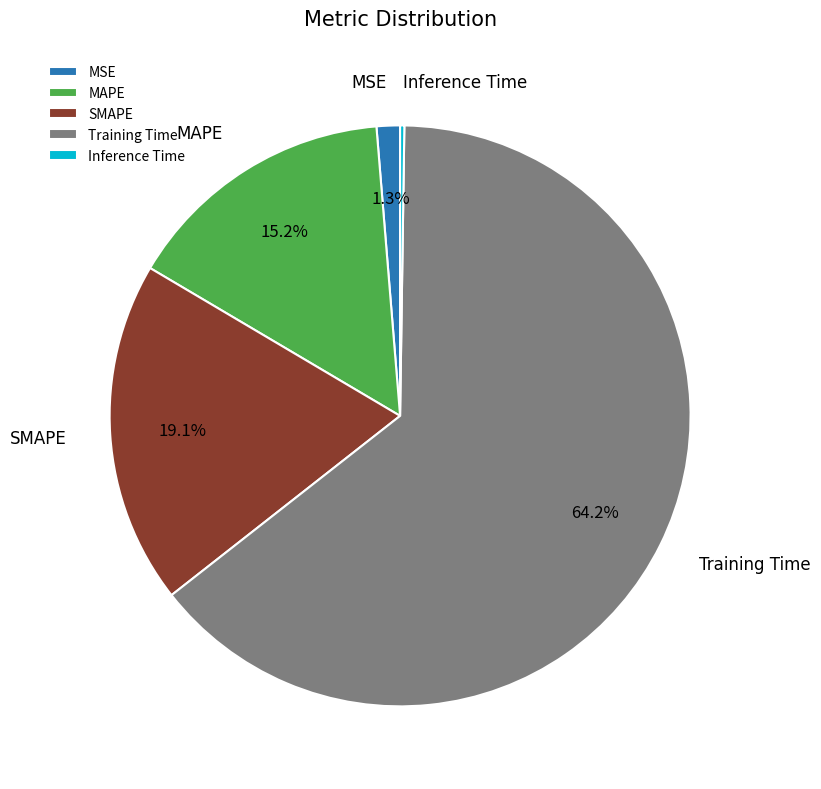

Combined, do SMAPE and MAPE account for over 50%?

No